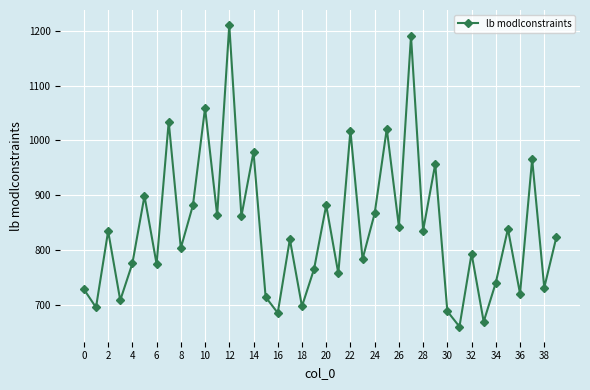

What is the value of the 33rd point from the left?

794